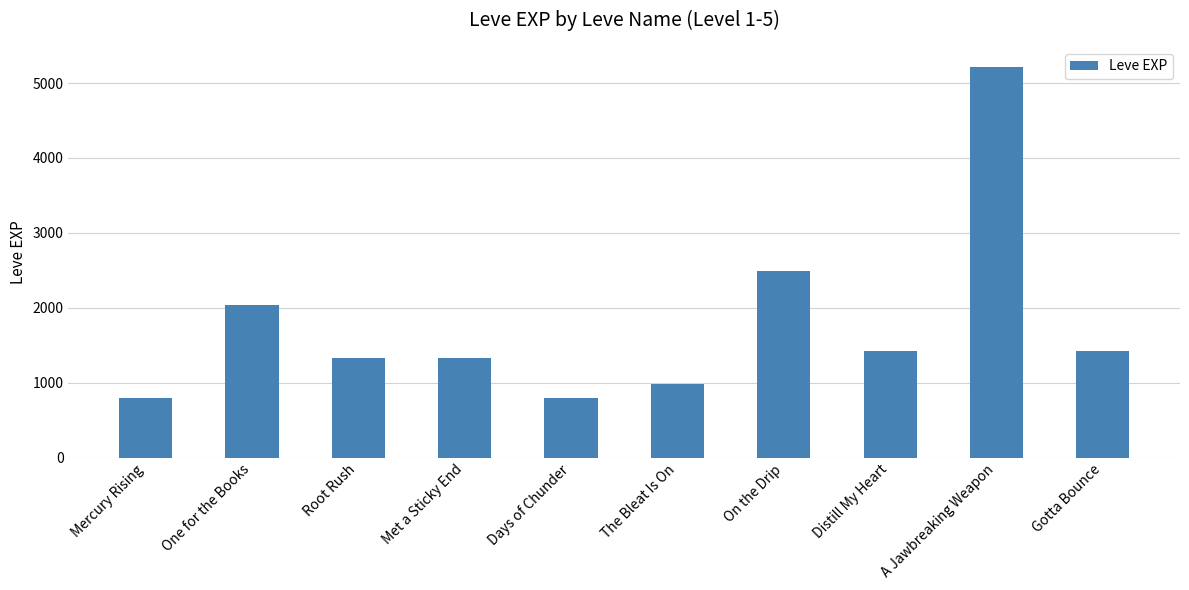

What is the maximum value shown in the chart?

5220